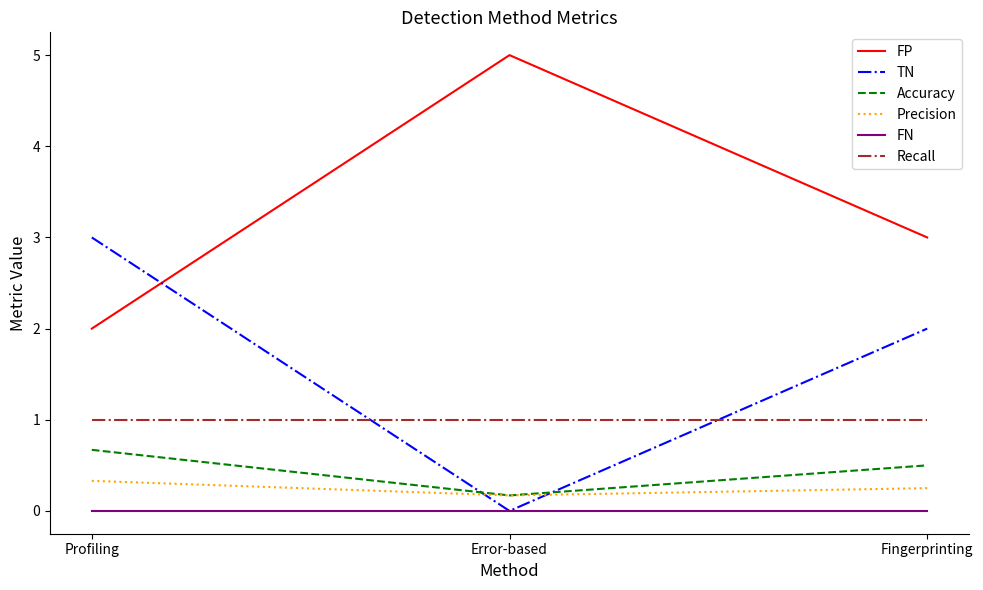

How many values in the TN series are below 2?

1